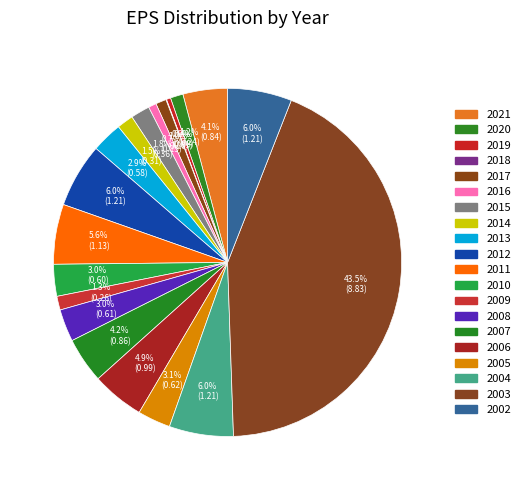

Which slice is the largest?

2003